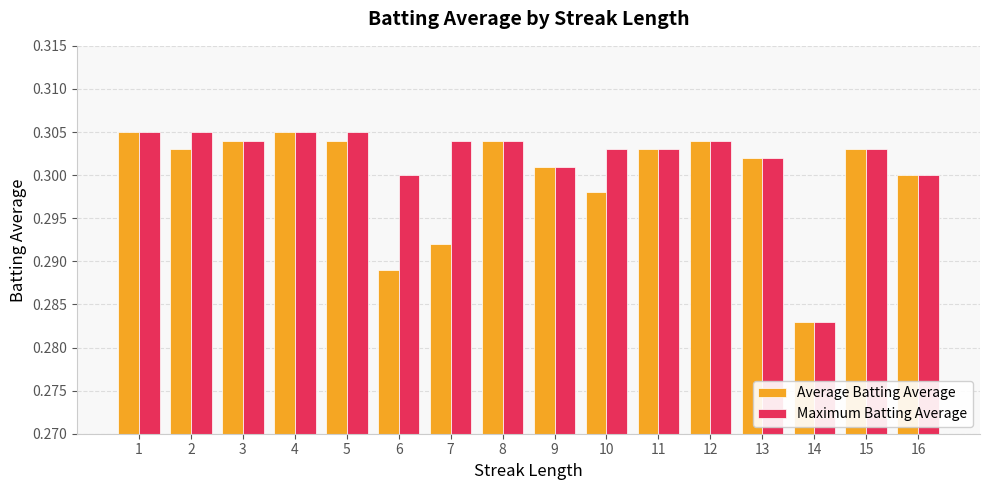

How many series are shown in this chart?

2